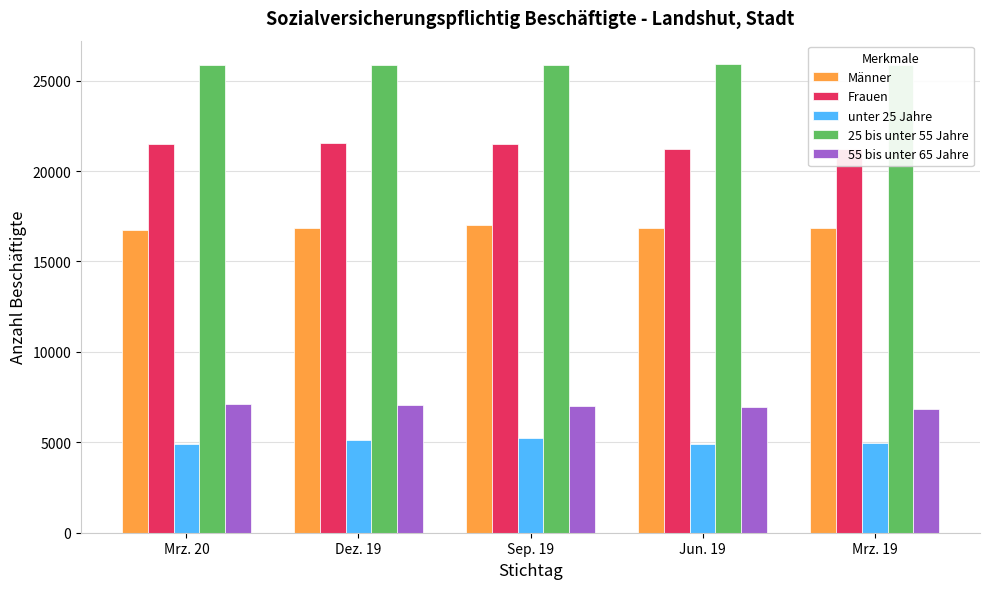

How many categories are shown in the chart?

5